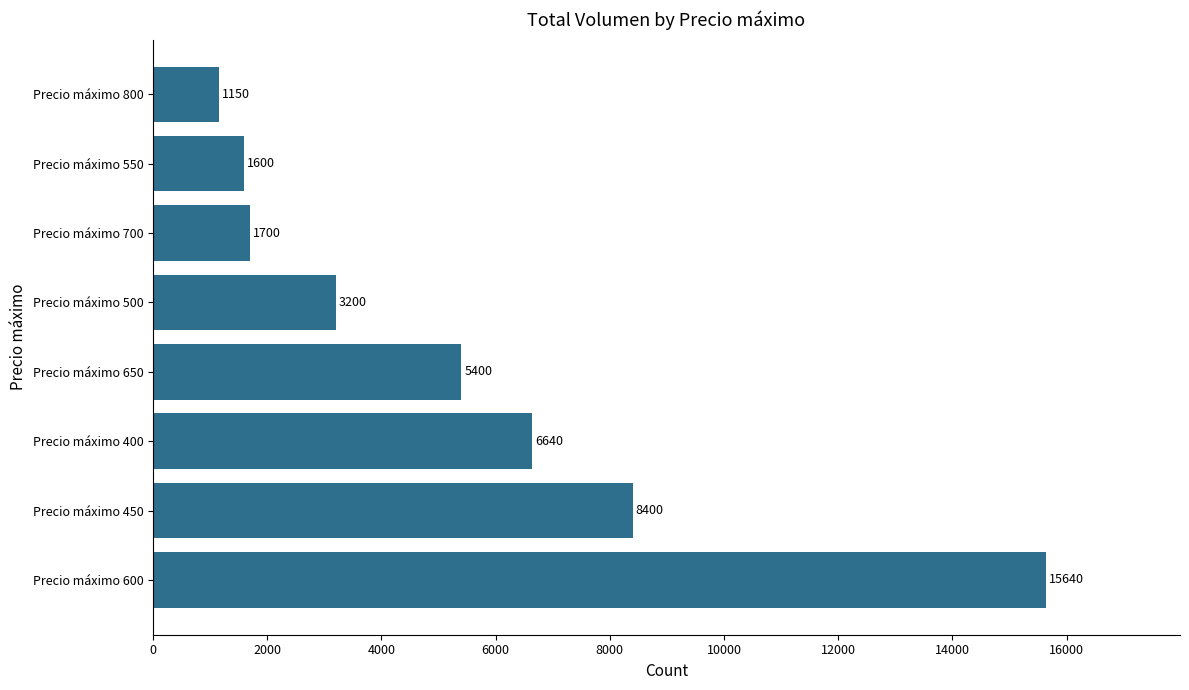

Reading bottom to top, transcribe all the data shown in this chart.

15640	8400	6640	5400	3200	1700	1600	1150